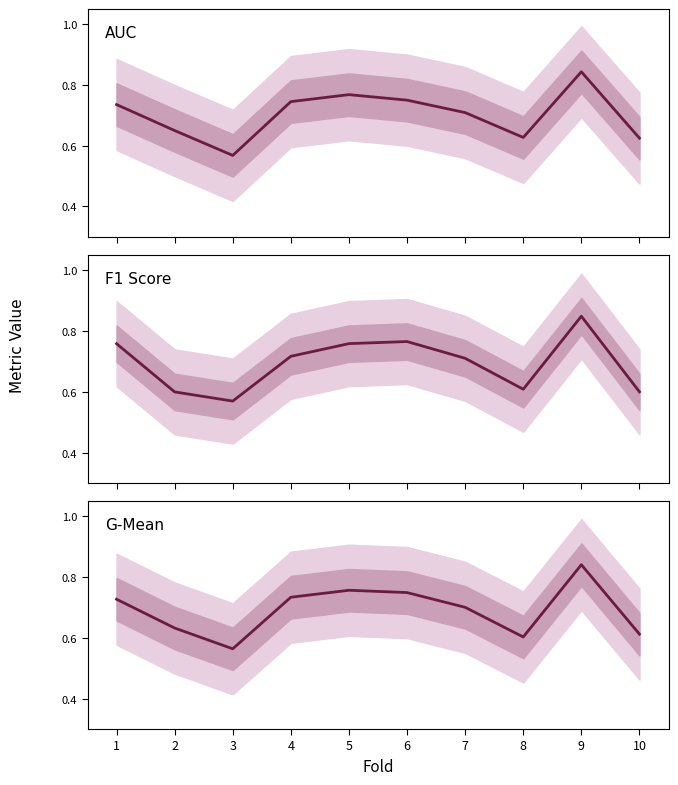

At 4, list the series in order from largest to smallest.

AUC, G-Mean, F1 Score